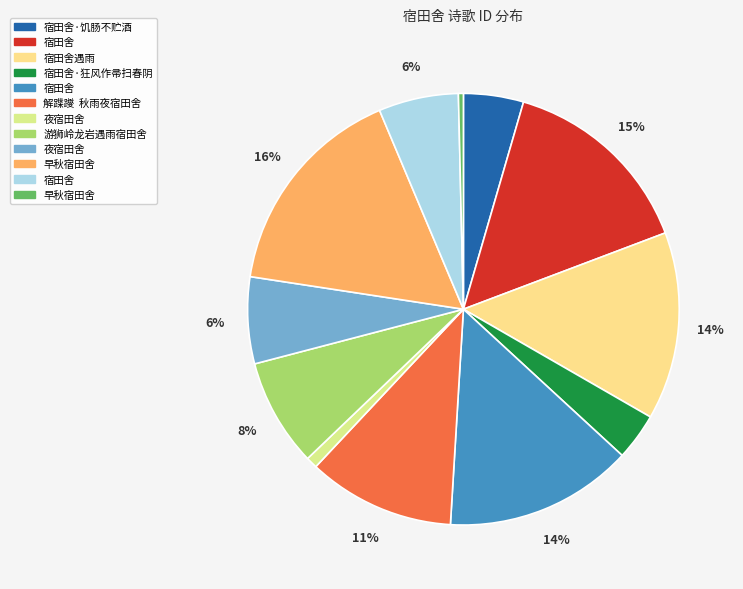

Count the number of slices in the pie.

12